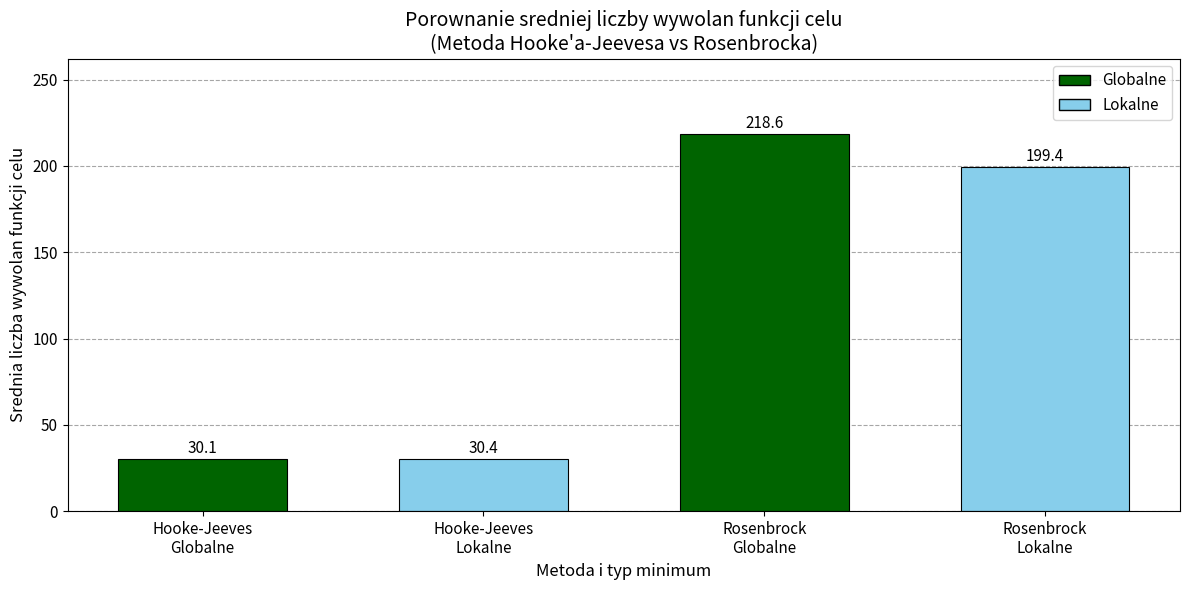

Which label corresponds to the smallest value in the chart?

Hooke-Jeeves
Globalne